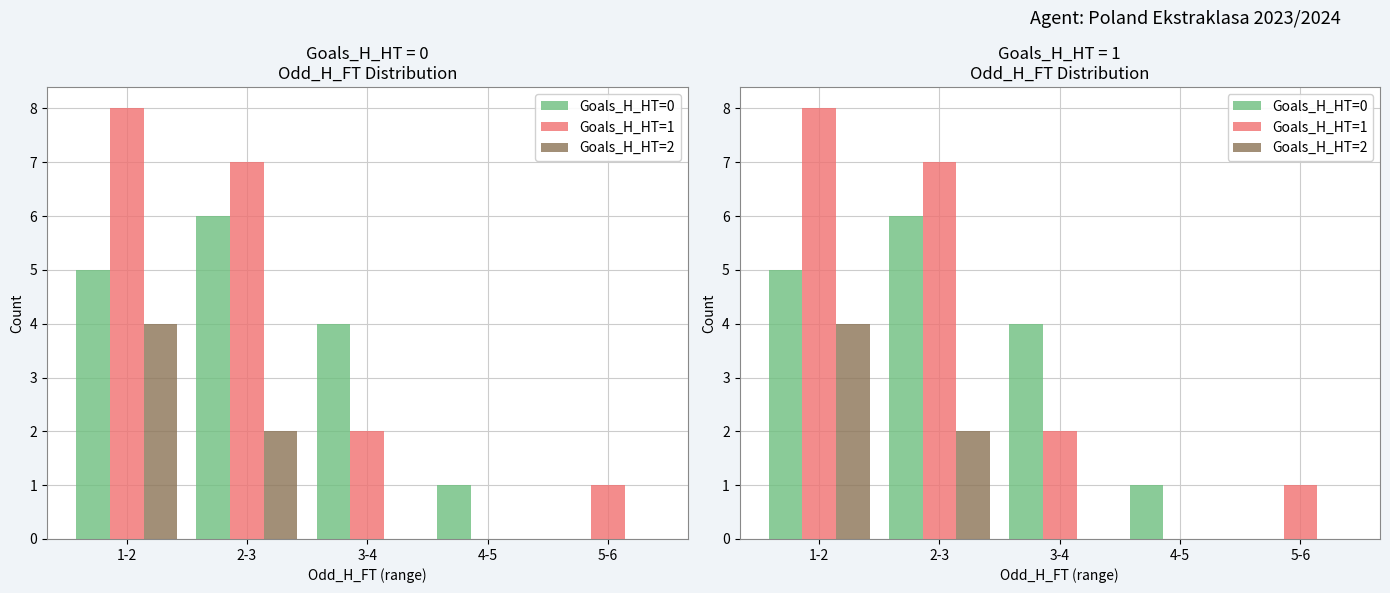

What position from the right is 4-5?

2